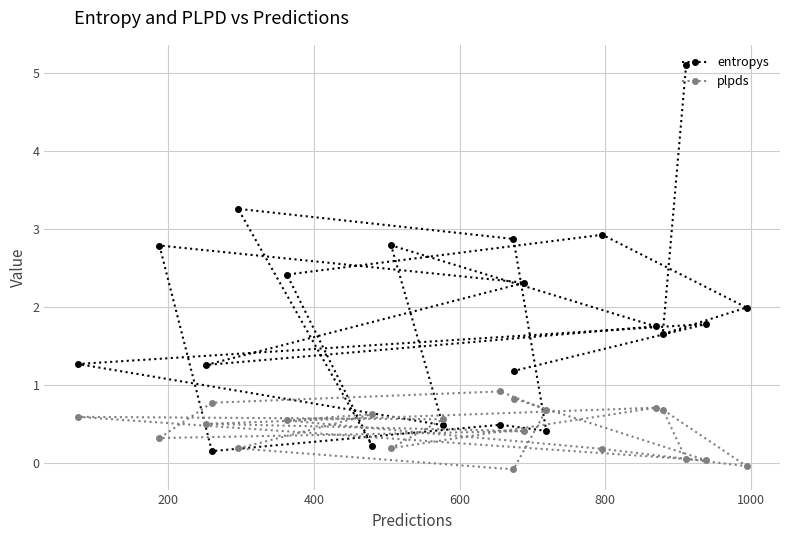

What are all the series names shown in the legend?

entropys, plpds